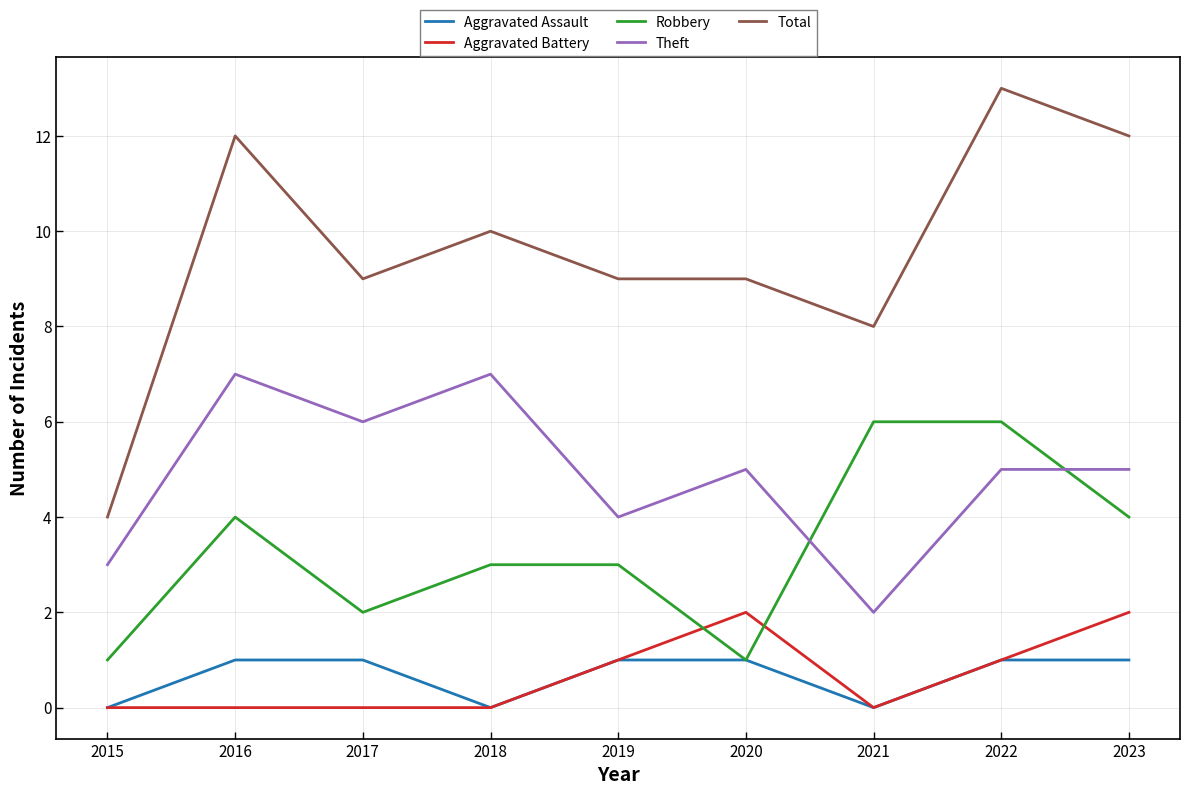

Which series has the widest spread of values?

Total